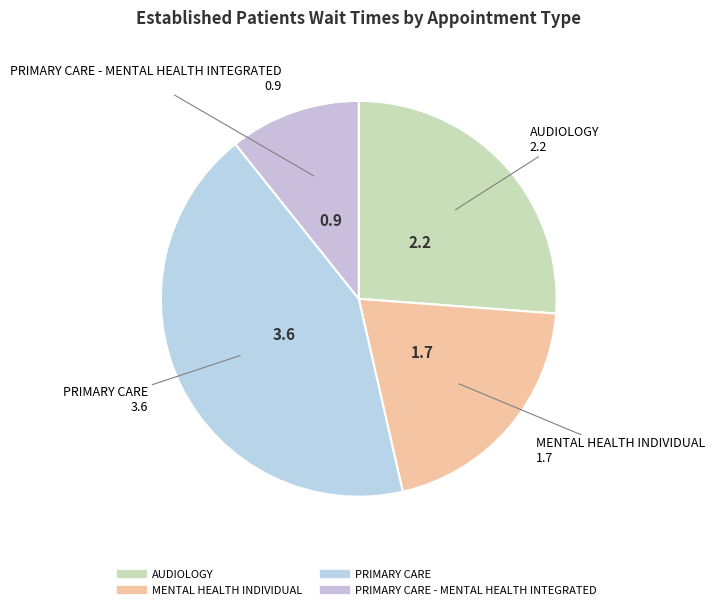

Count the number of slices in the pie.

4